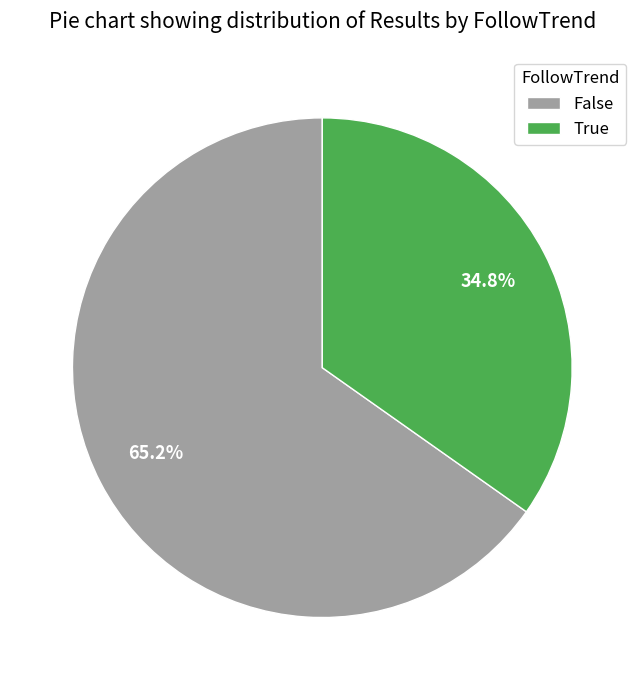

To the nearest percent, what percentage of the pie is True?

35%